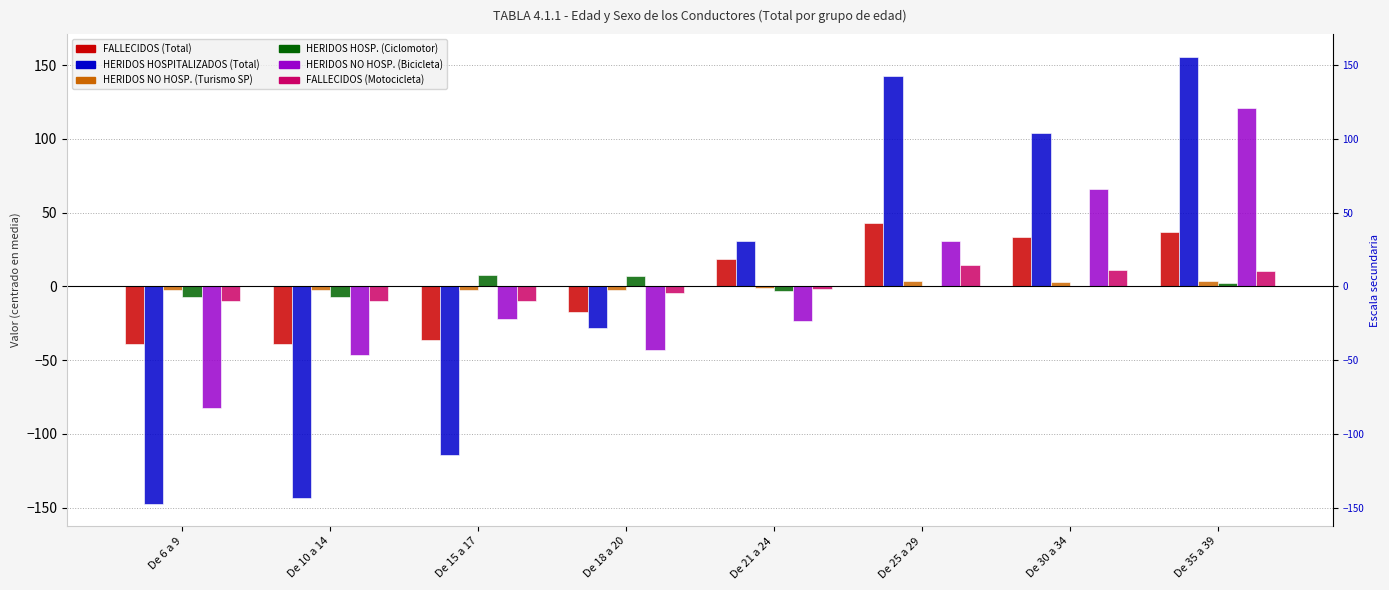

Which series has the widest spread of values?

HERIDOS HOSPITALIZADOS (Total)